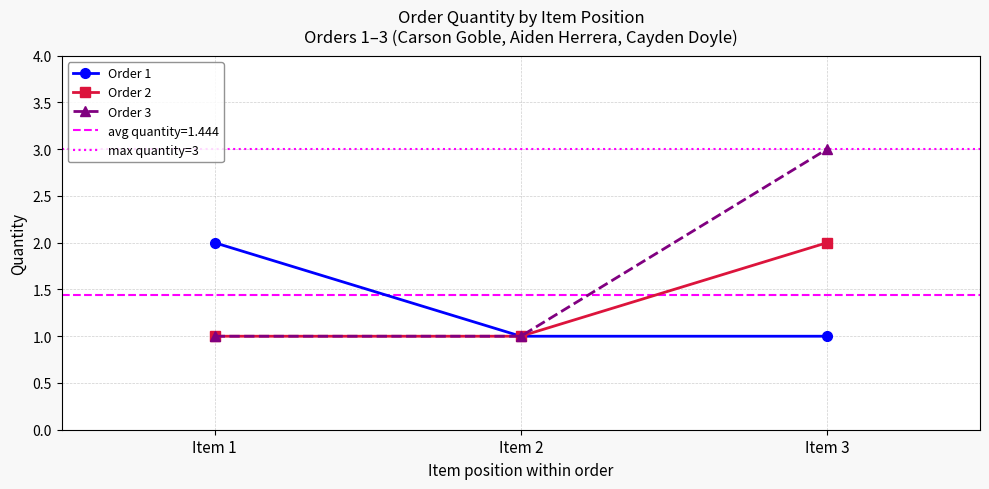

Is the value of Order 3 at Item 3 greater than the value of Order 1 at Item 2?

Yes